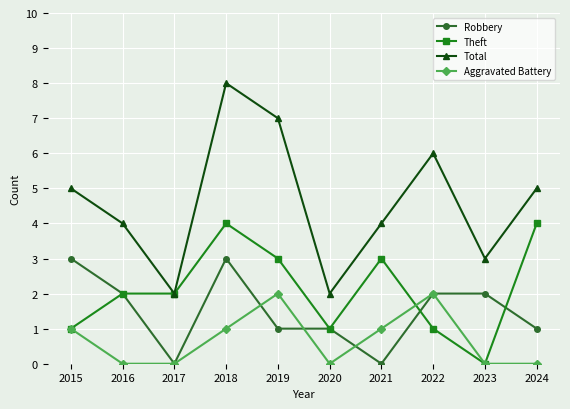

What is the spread (max minus min) of values at 2023?

3